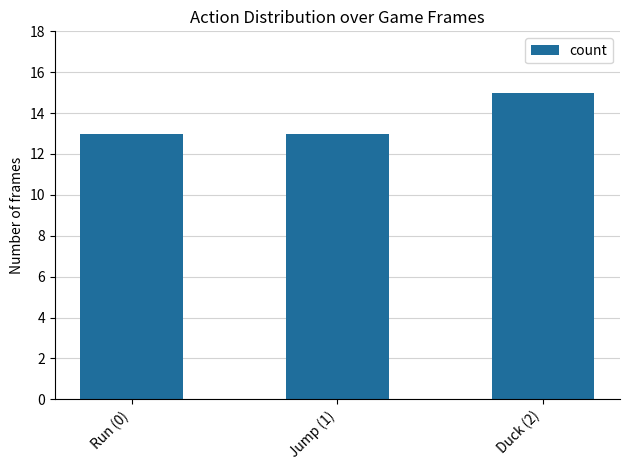

How many bars are there in total?

3